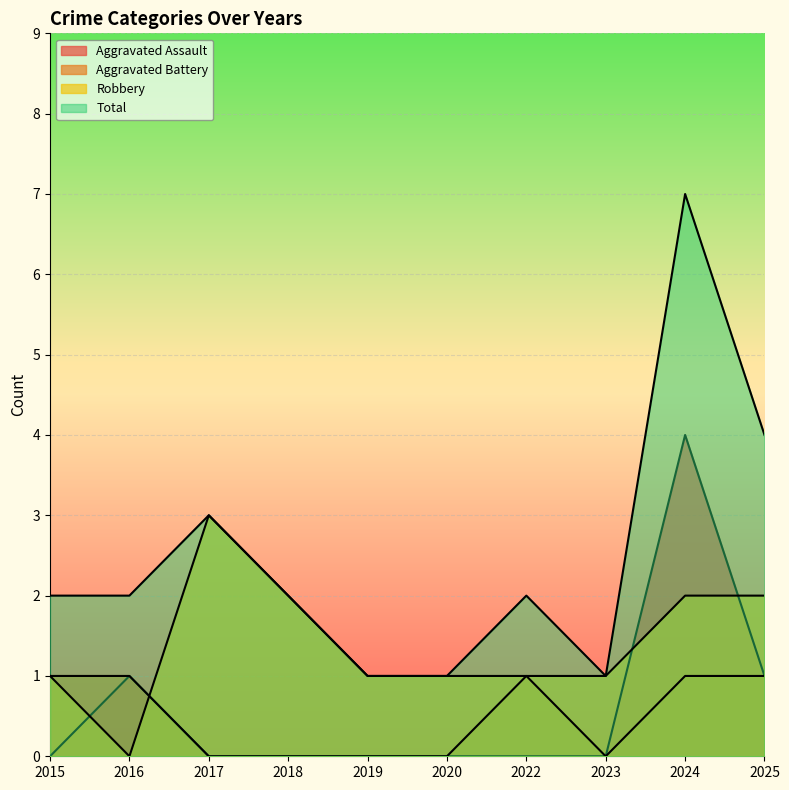

At which category is the sum across all series the highest?

2024